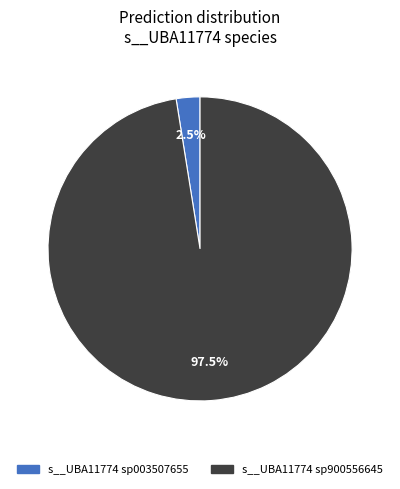

To the nearest percent, what is the difference between the largest and smallest slice percentages?

95%